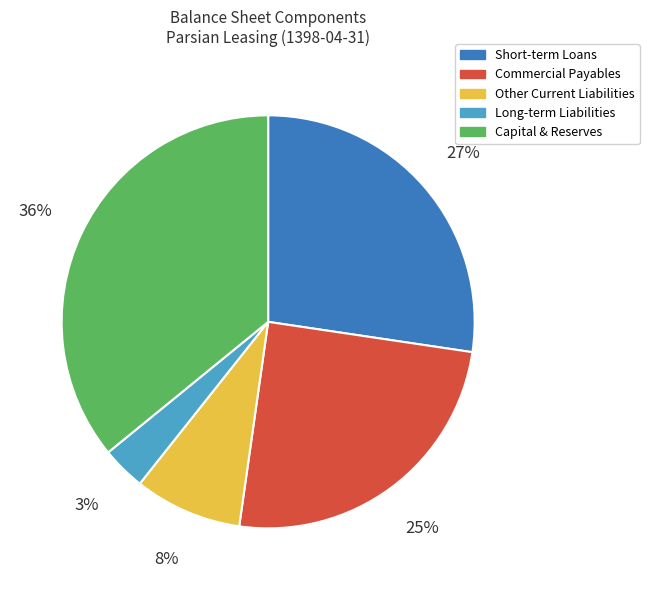

To the nearest percent, what is the average slice percentage?

20%